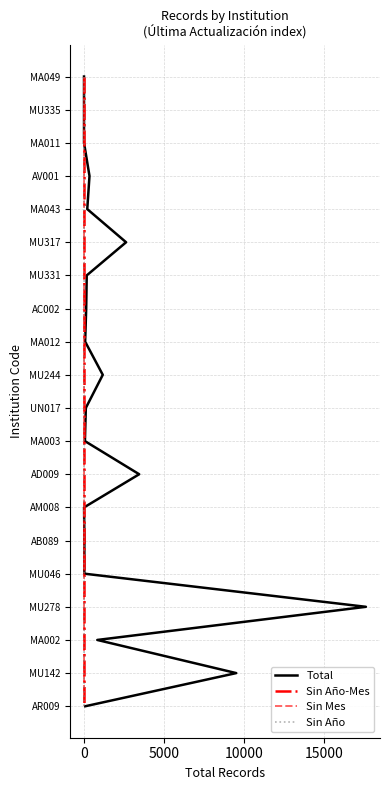

How many data points does each series have?

20